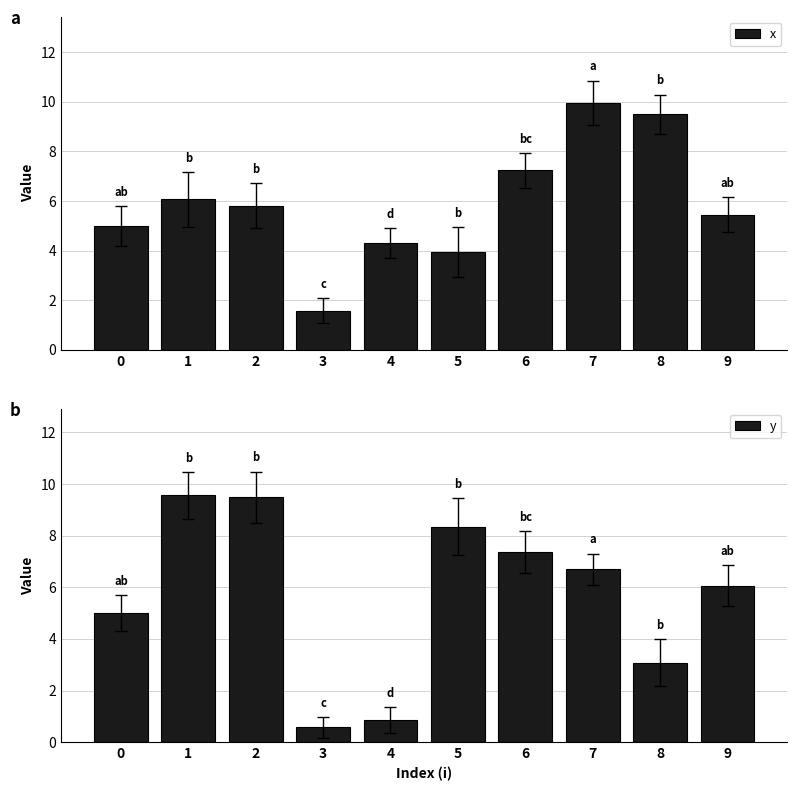

How many data points in x are less than 5?

3